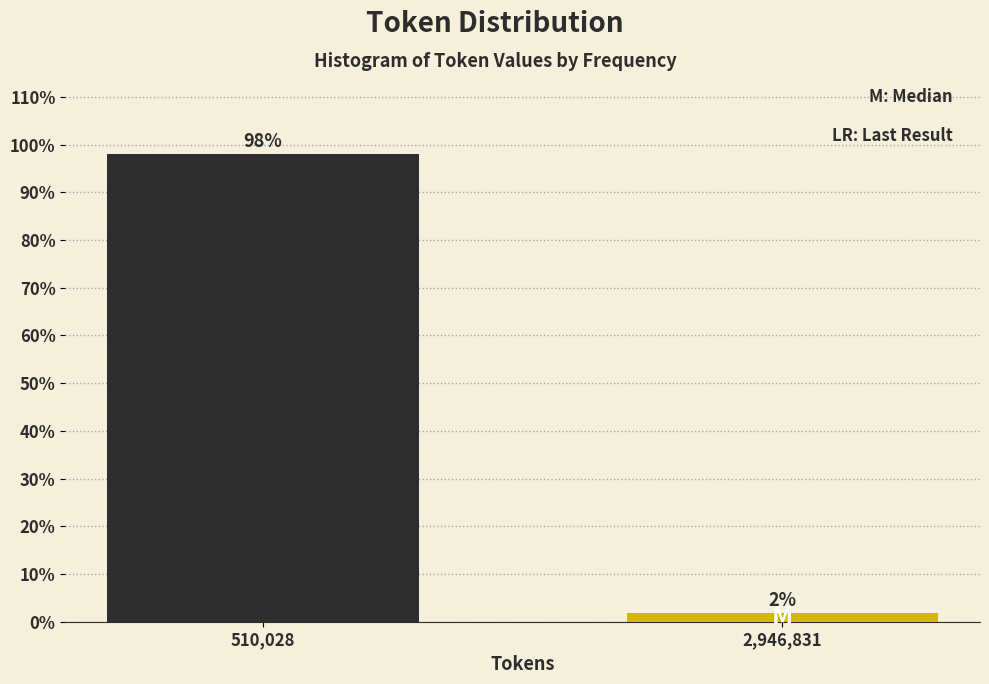

At which label does the data first exceed 98?

510,028